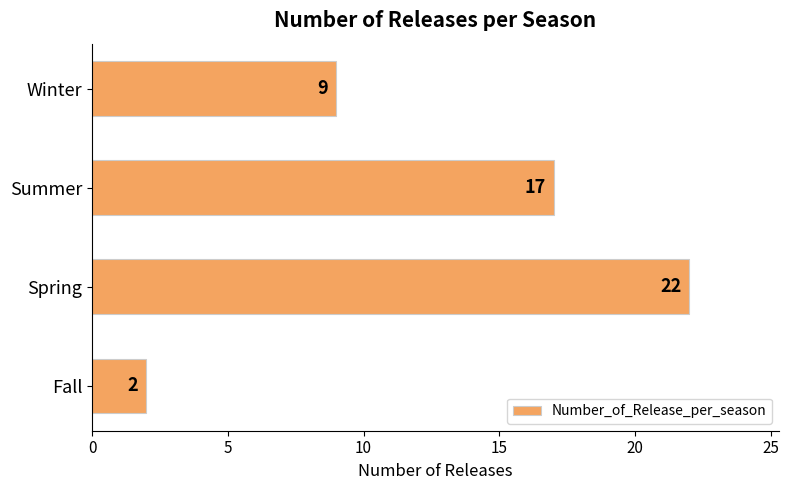

Rank the categories by value from highest to lowest.

Spring, Summer, Winter, Fall